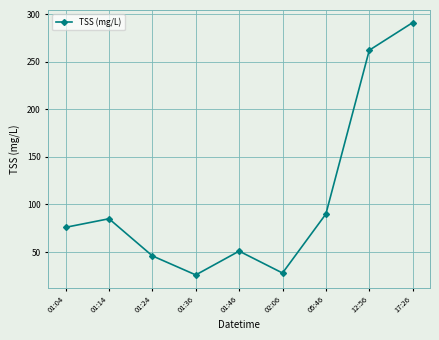

Reading left to right, list all the values displayed in this chart.

01:04=76	01:14=85	01:24=46	01:36=26	01:46=51	02:06=28	05:46=90	12:56=262	17:26=291